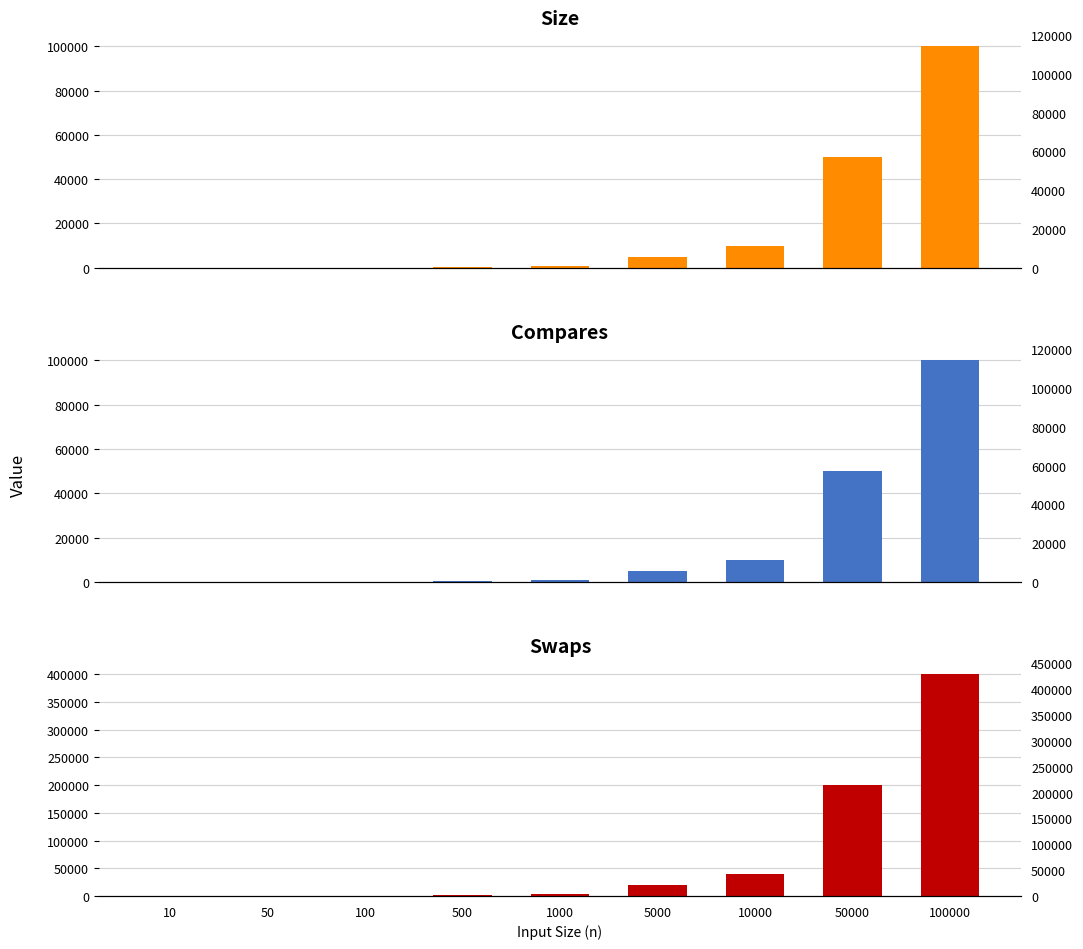

How many series are shown in this chart?

3